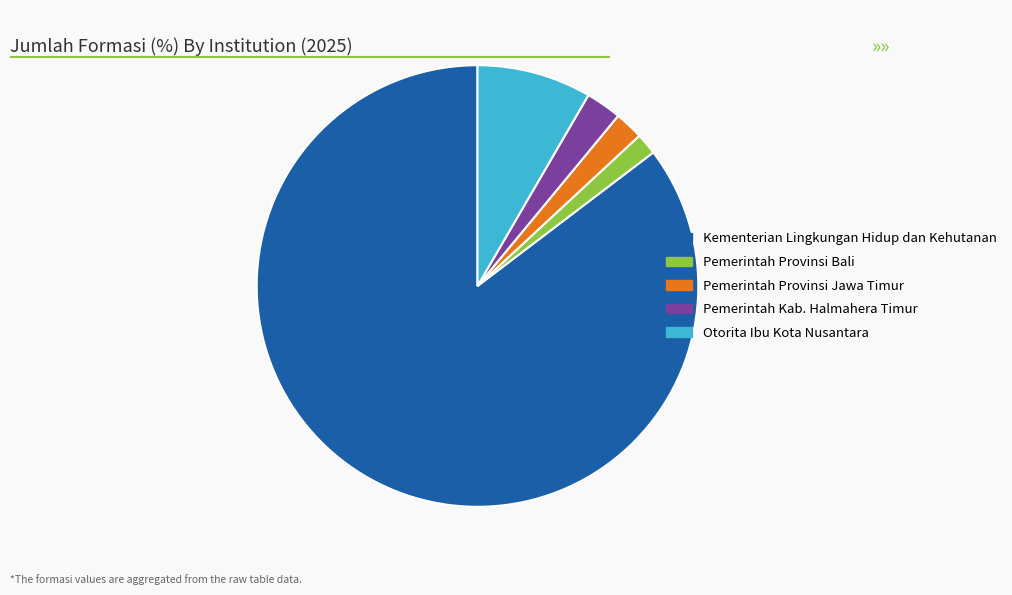

How many slices are in this pie chart?

5